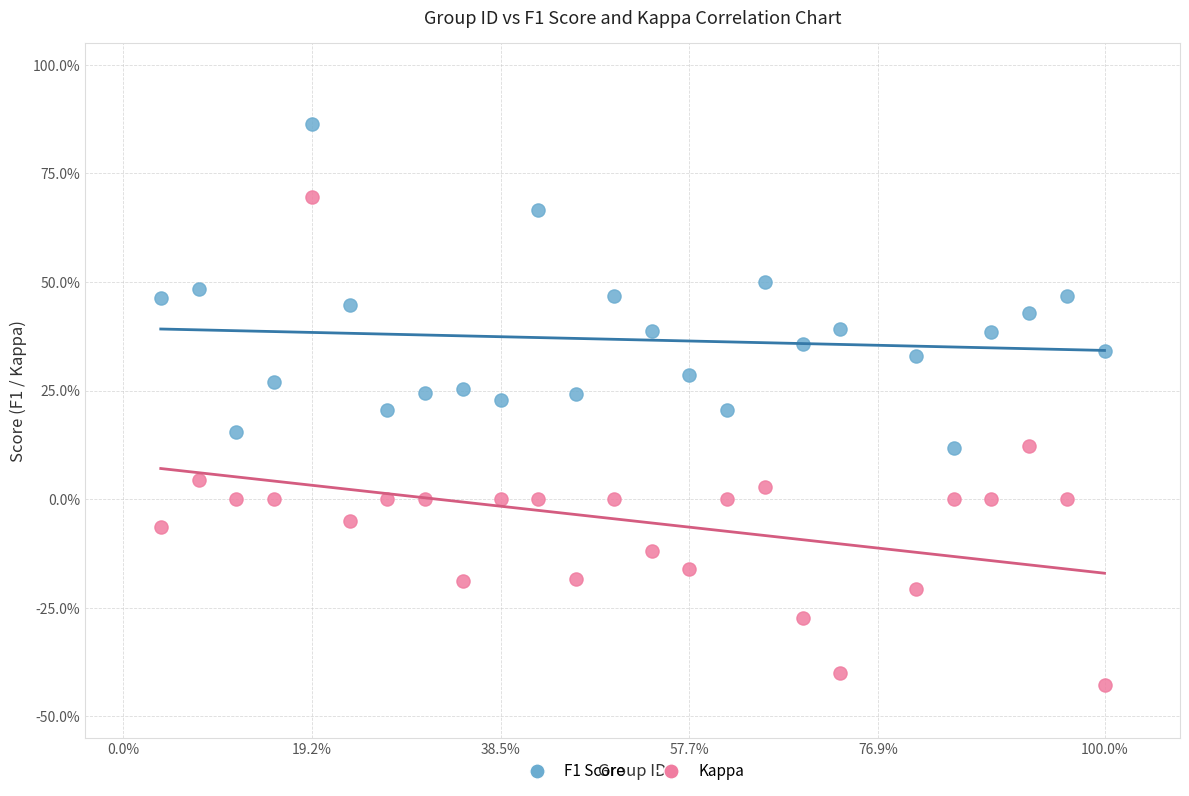

What are all the series names shown in the legend?

F1 Score, Kappa